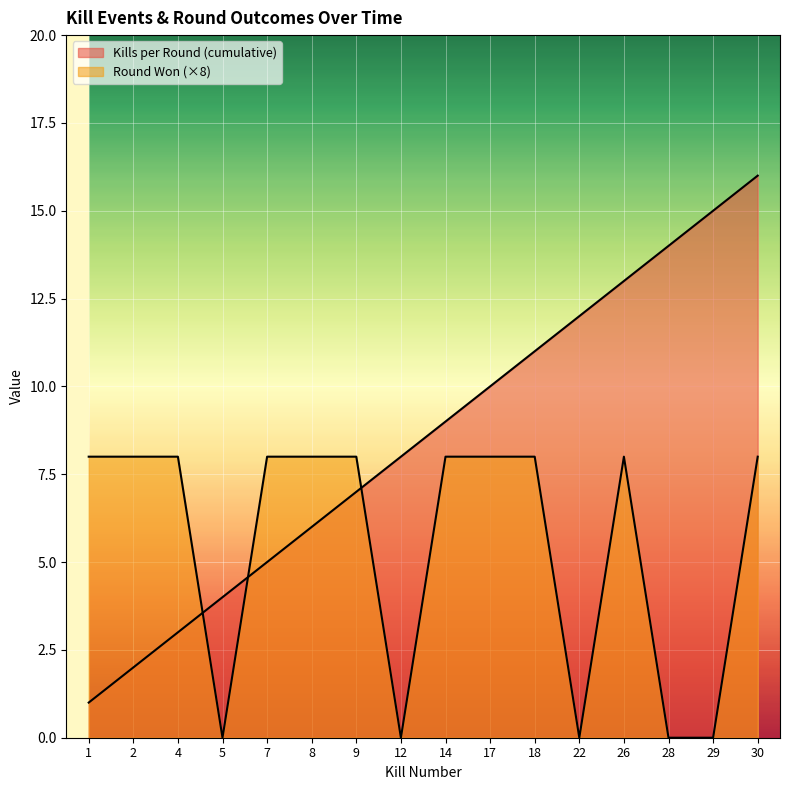

Which has a higher value, 29 or 12?

29